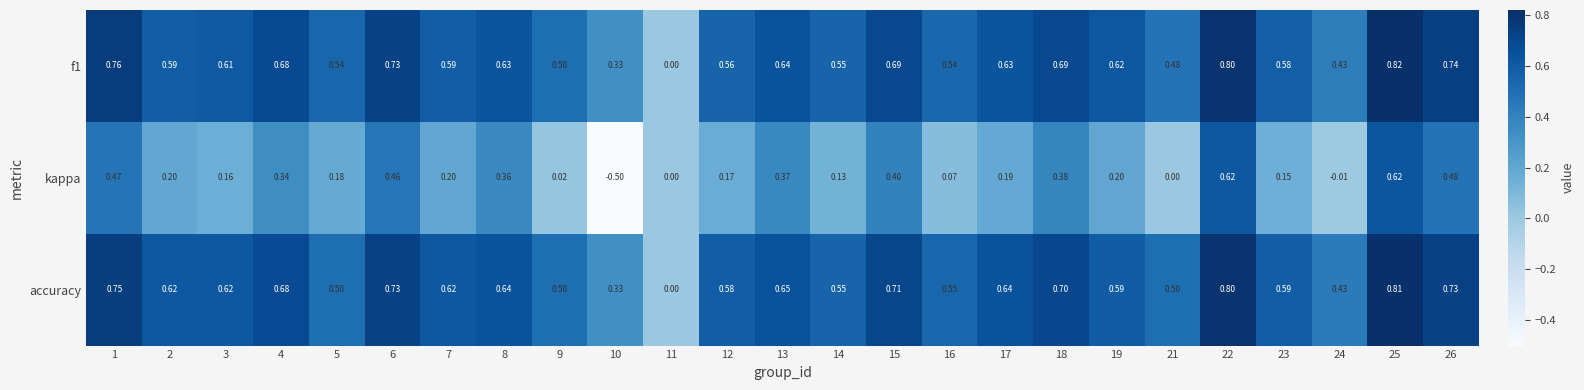

Which series changed the most between 11 and 15?

accuracy